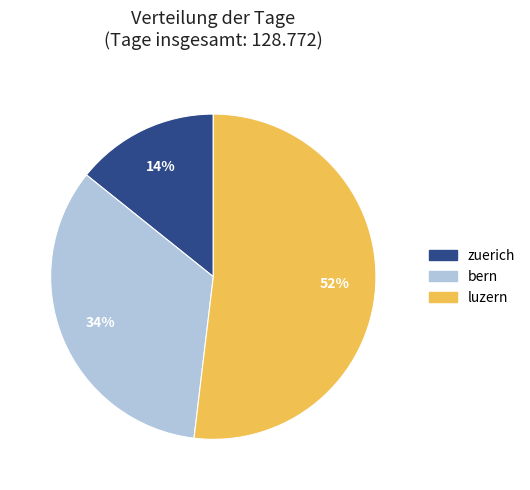

To the nearest percent, what is the difference between the largest and smallest slice percentages?

38%